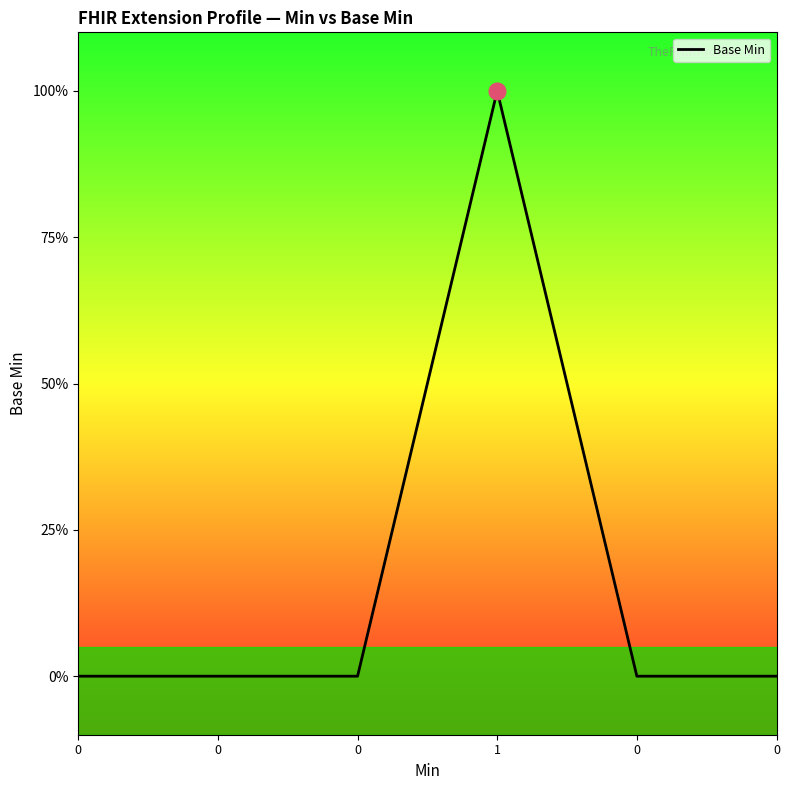

The value at 0 is 0. True or false?

True